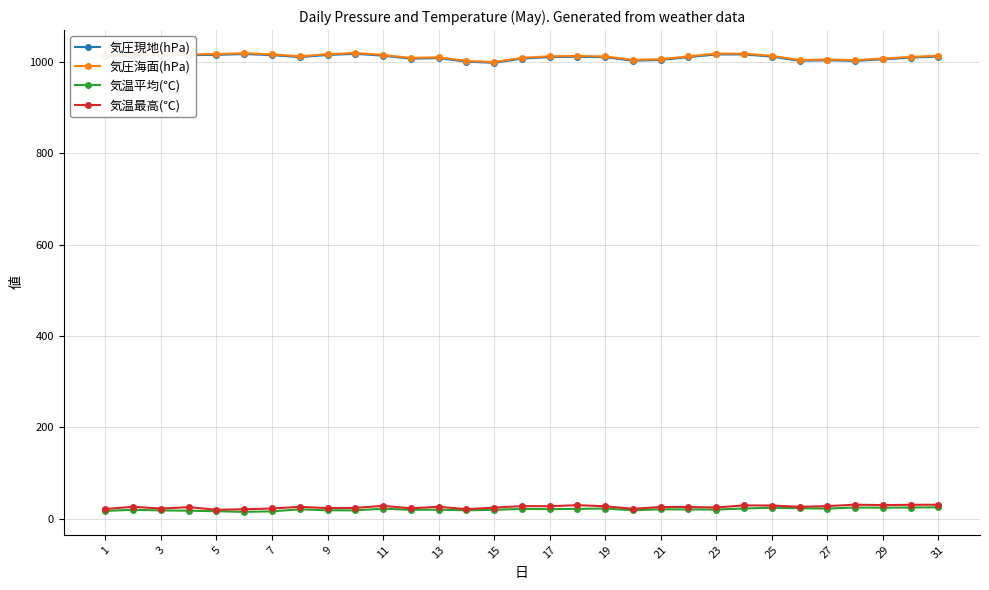

True or false: 気温最高(℃) and 気温平均(℃) cross at least once.

False